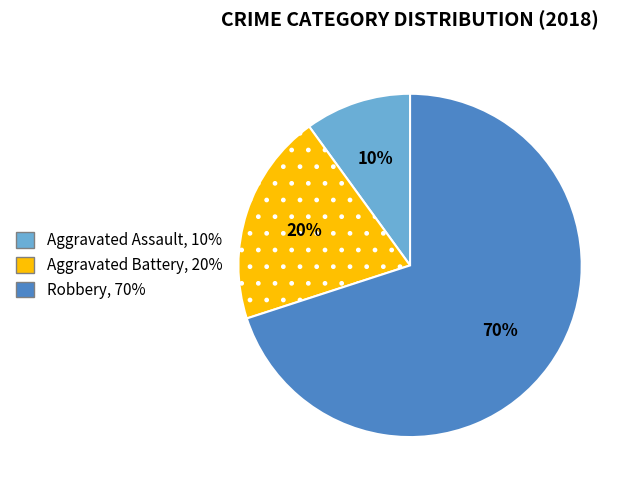

To the nearest percent, what is the difference between the Aggravated Assault and Aggravated Battery slice percentages?

10%